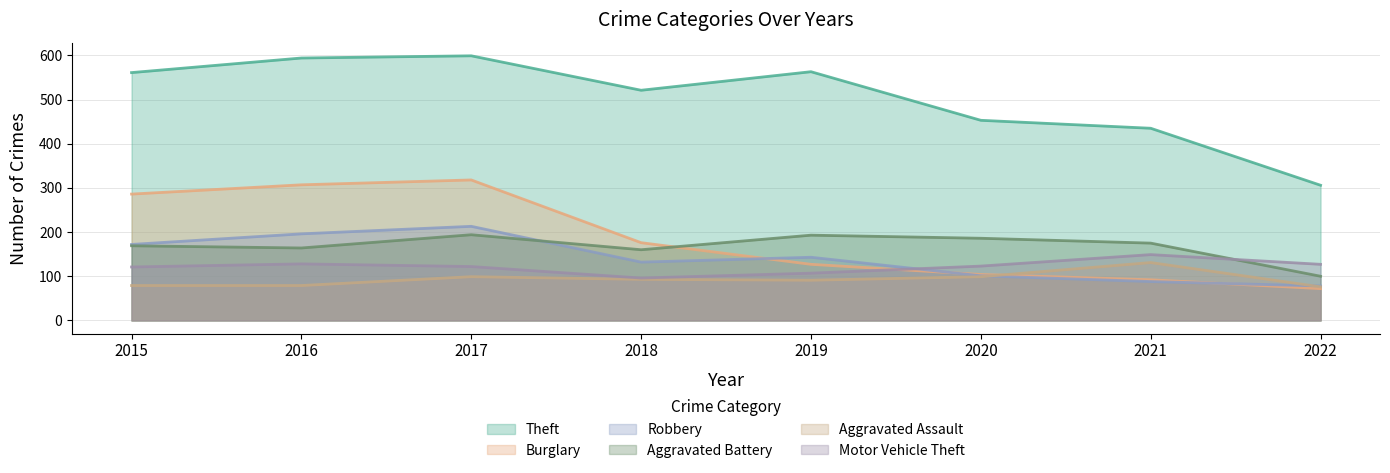

True or false: Motor Vehicle Theft and Theft cross at least once.

False